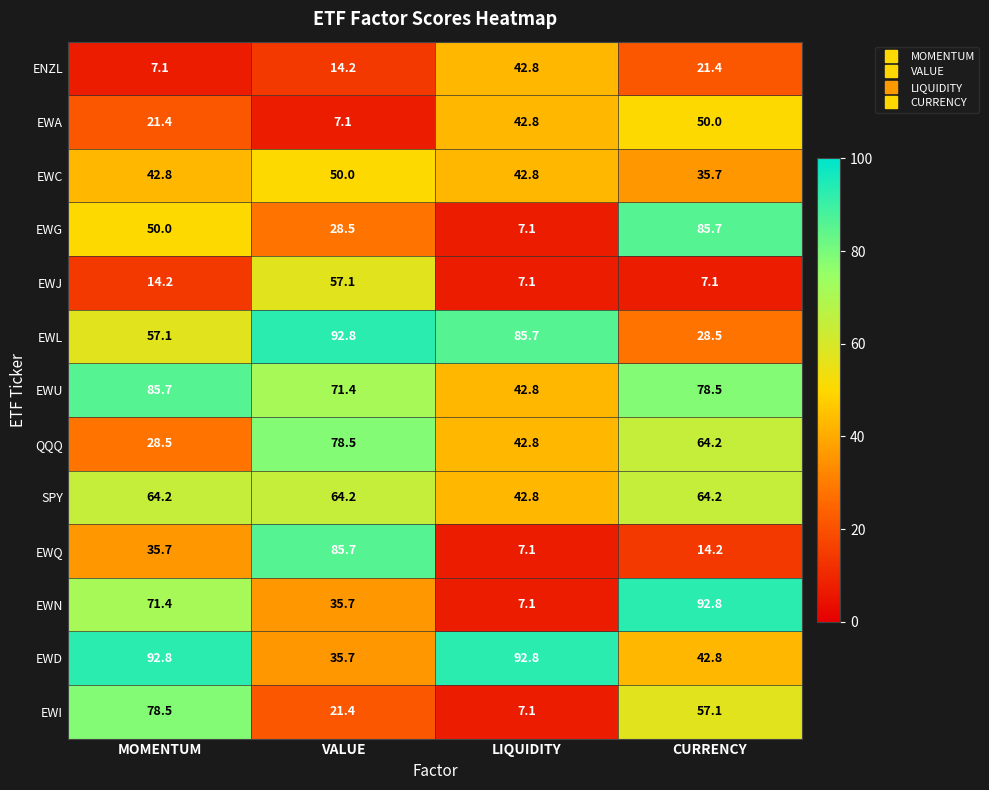

What is the spread (max minus min) of values at VALUE?

85.7